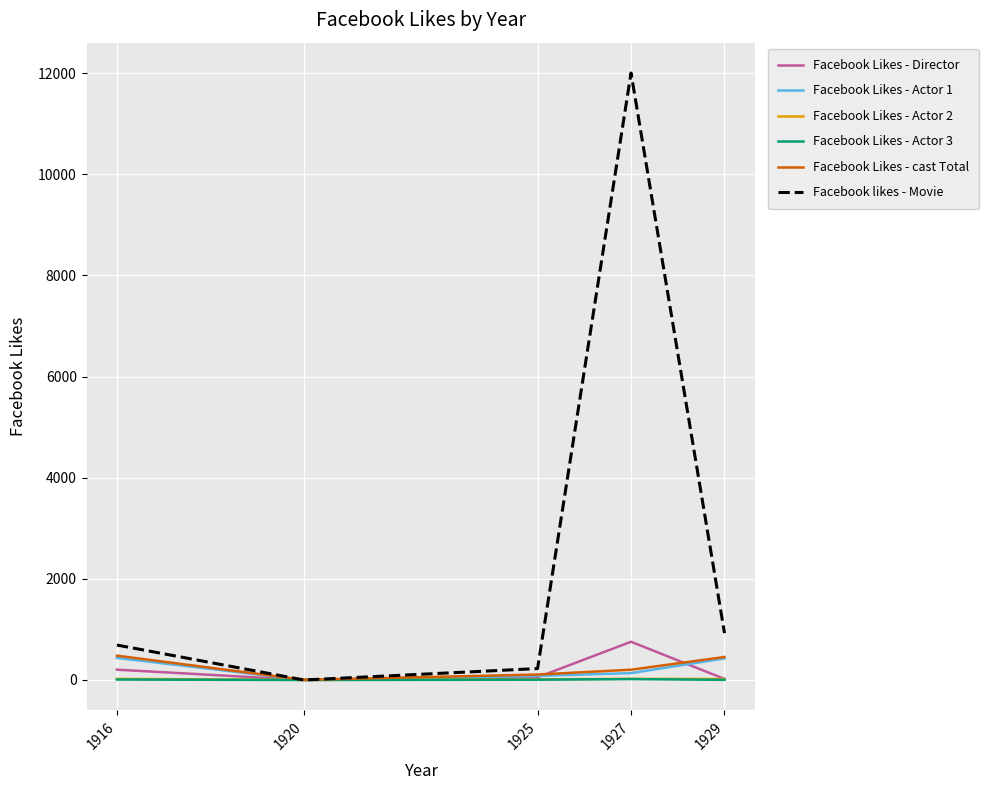

What is the difference between the Facebook likes - Movie values at 1925 and 1916?

465